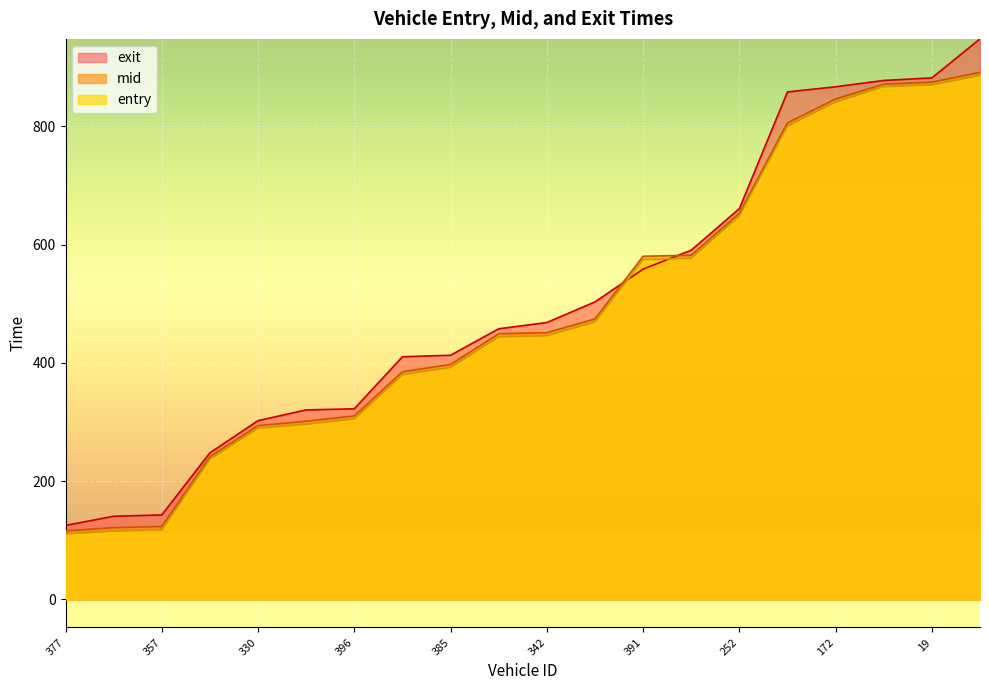

Between 372 and 398, which series saw the biggest shift?

exit